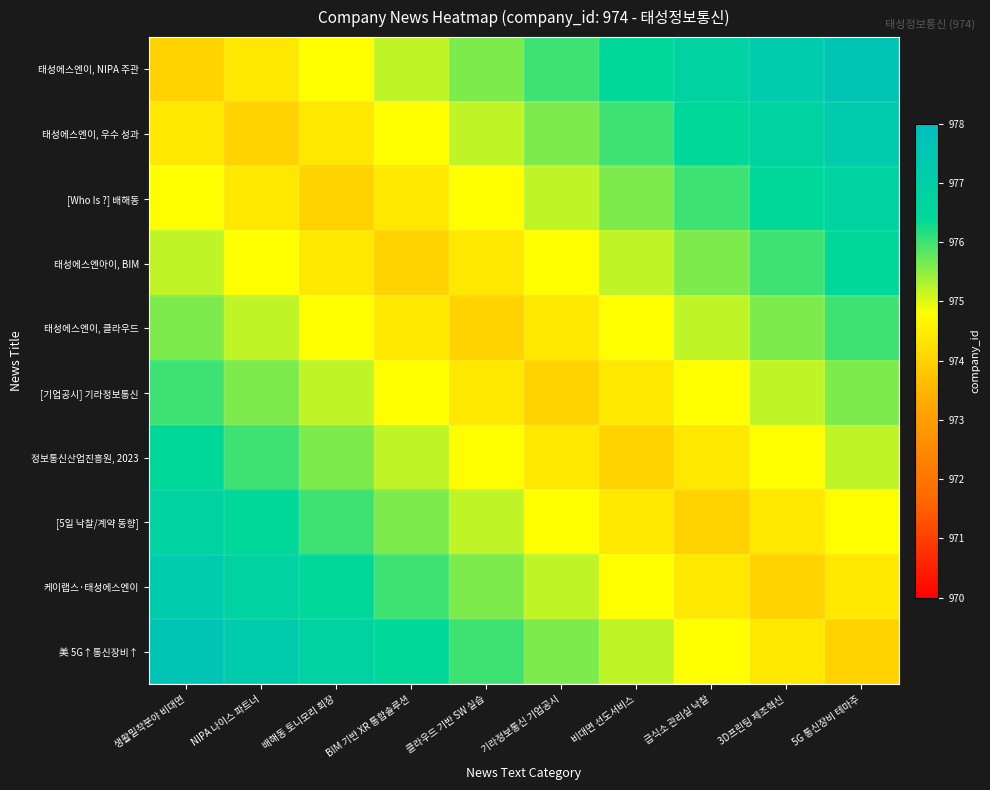

Which category has the lowest value across all series?

생활밀착분야 비대면